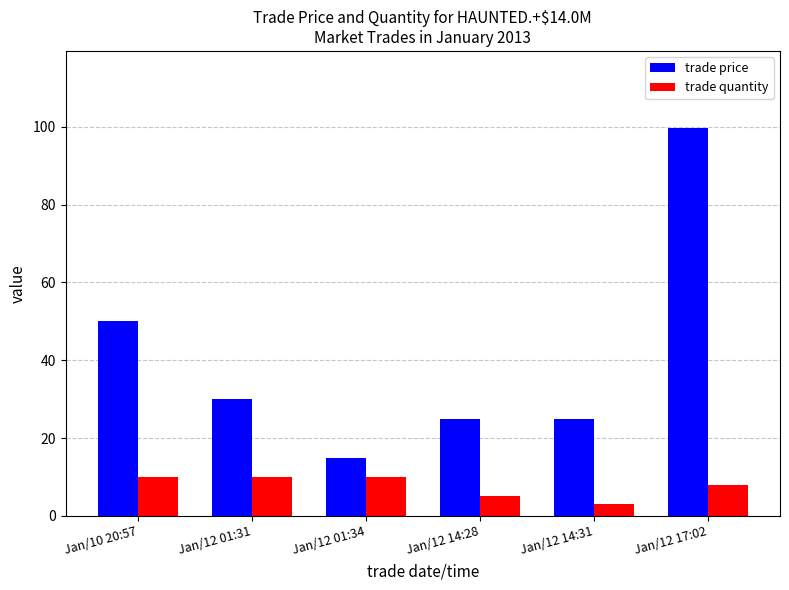

At Jan/12 01:31, list the series in order from smallest to largest.

trade quantity, trade price